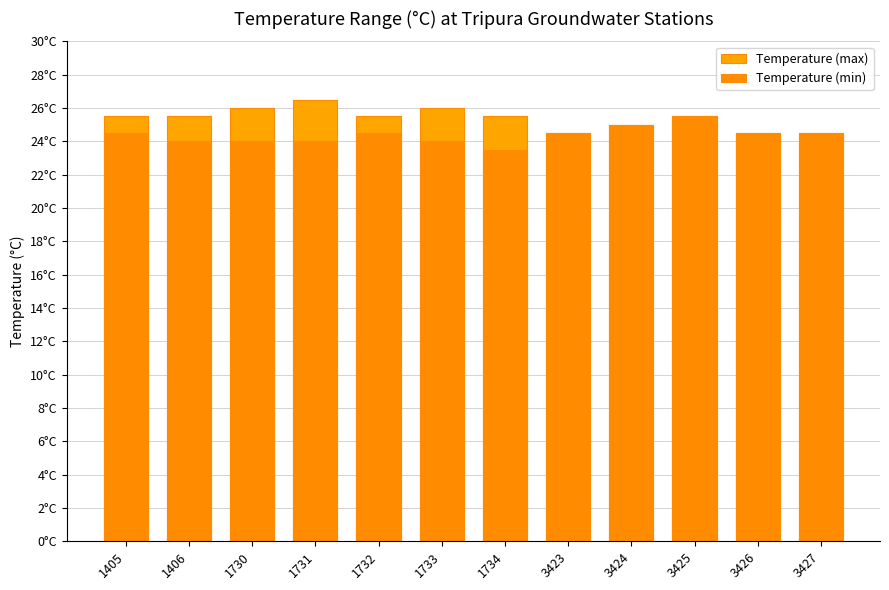

What is the difference between the Temperature (max) values at 3424 and 1731?

1.5